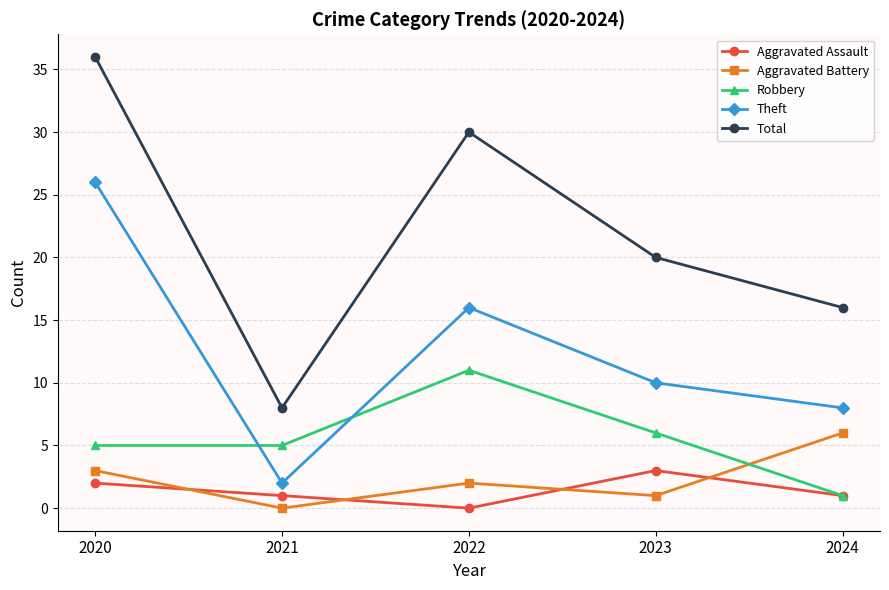

The value of Theft at 2022 is 22. True or false?

False